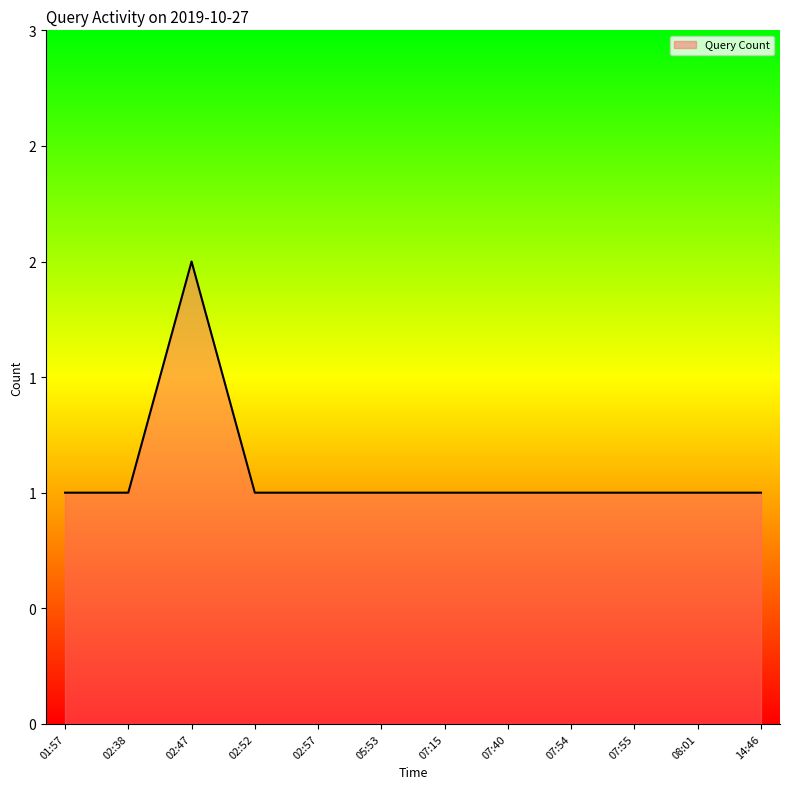

The value at 01:57 is 1. True or false?

True